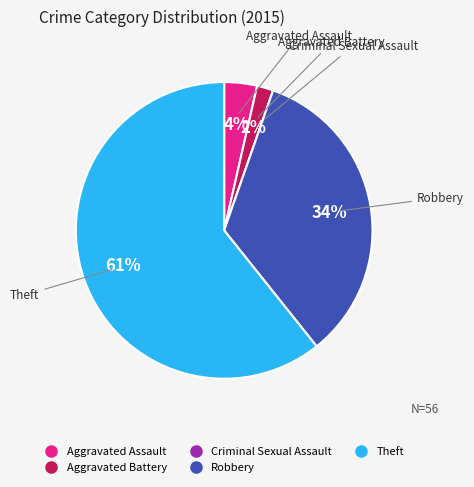

What is the majority slice?

Theft